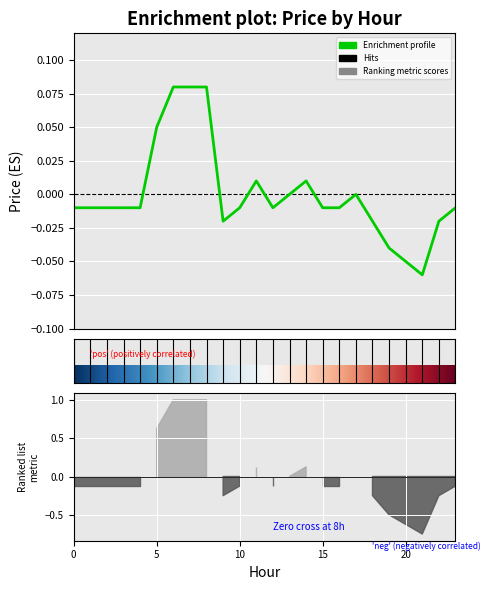

Count the number of values greater than 0.

6